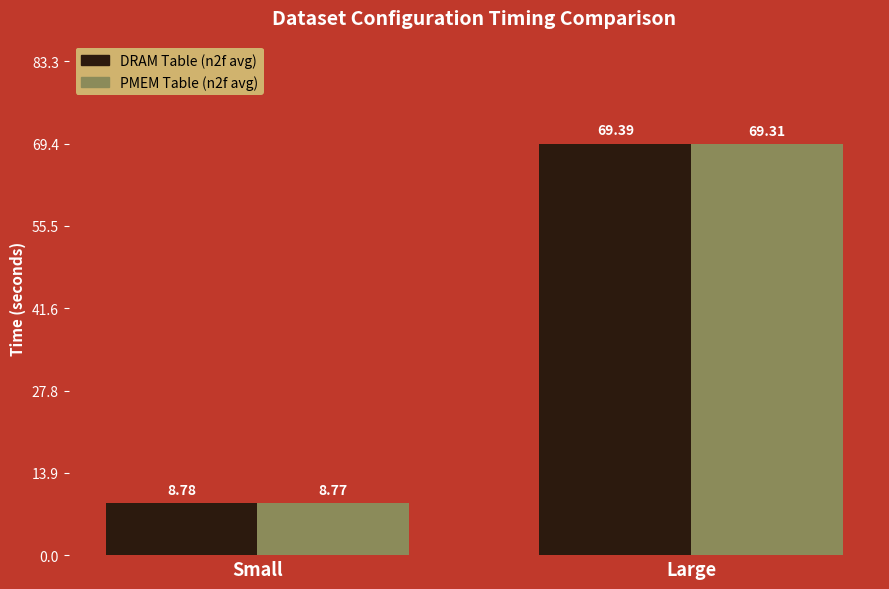

At Small, list the series in order from smallest to largest.

PMEM Table (n2f avg), DRAM Table (n2f avg)